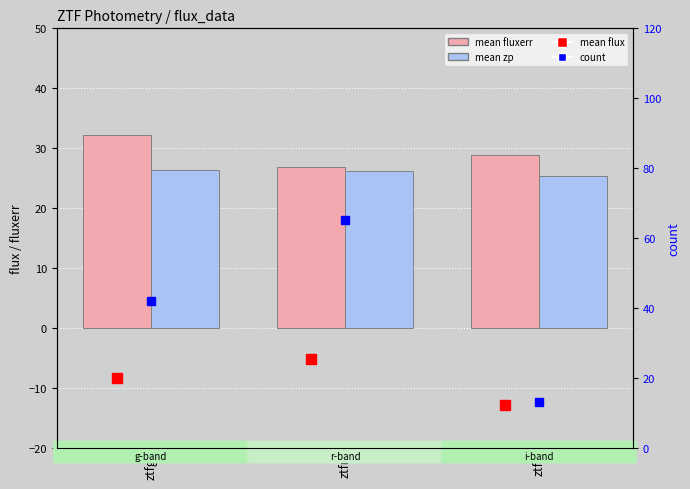

Are the bars grouped side by side (vs. stacked)?

Yes